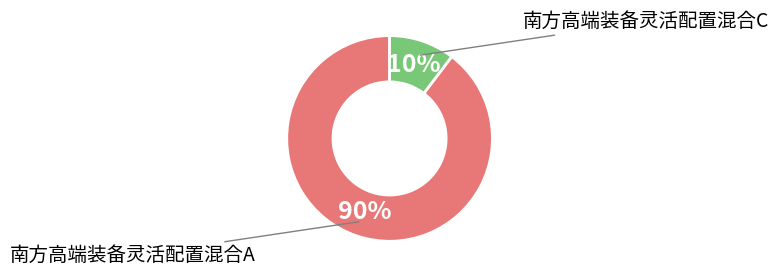

Rank the categories by value from lowest to highest.

南方高端装备灵活配置混合C, 南方高端装备灵活配置混合A